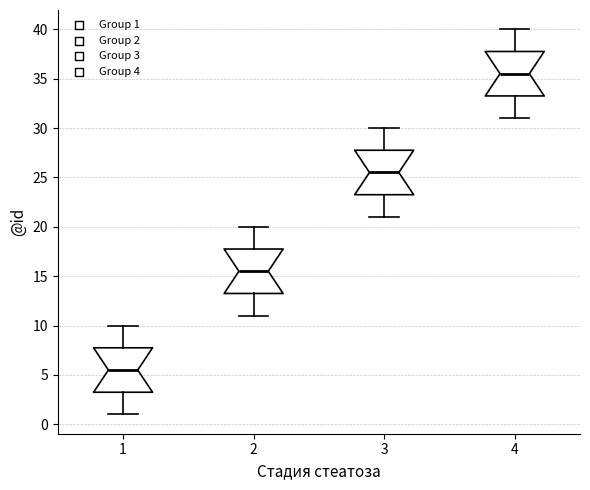

Which box's median line is the lowest?

1